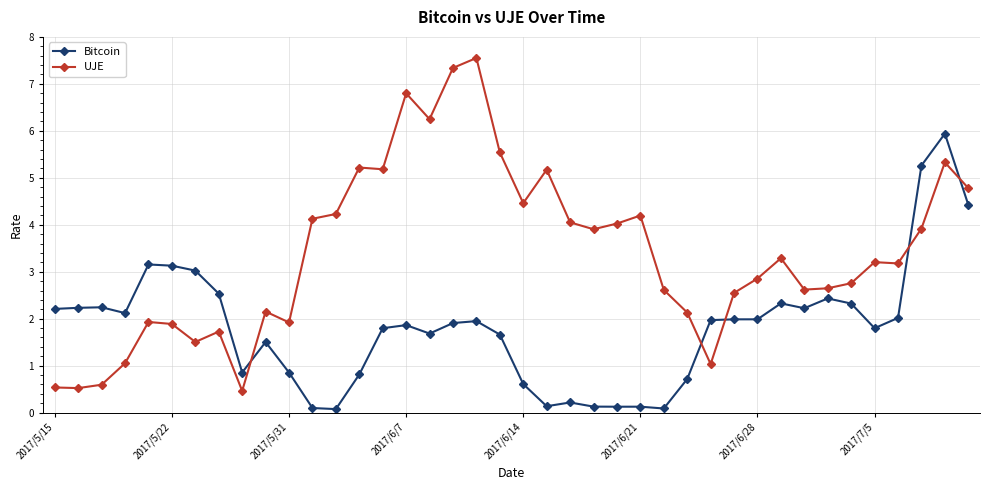

What is the sum of all Bitcoin values?

72.5